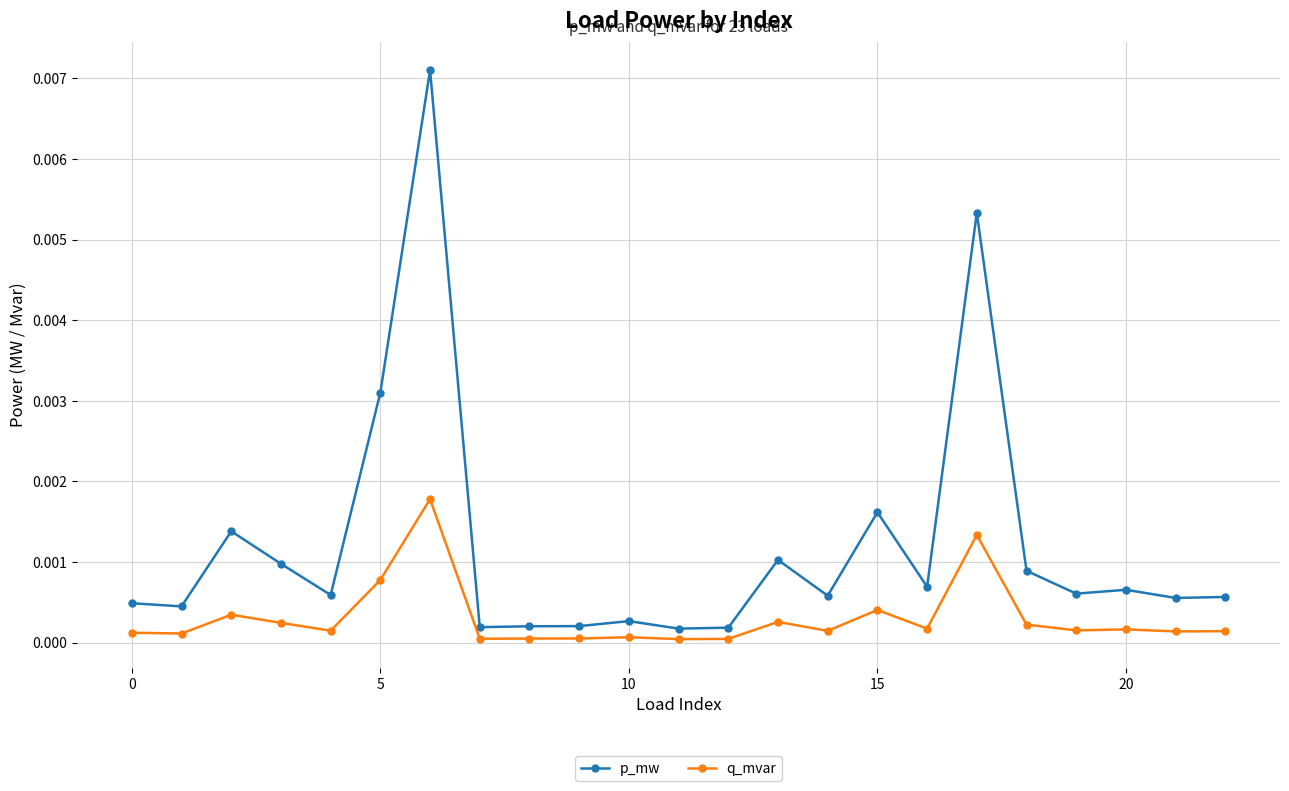

True or false: q_mvar has more than 2 points higher than both neighbors.

True